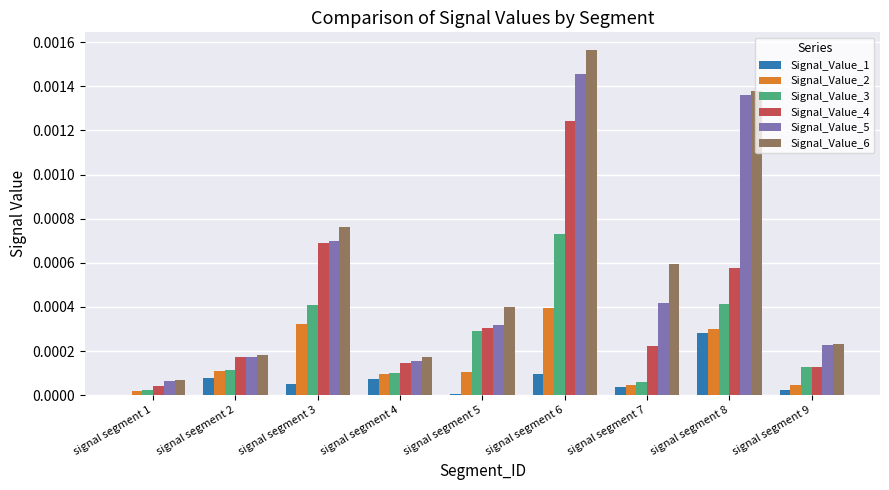

Are the bars horizontal?

No